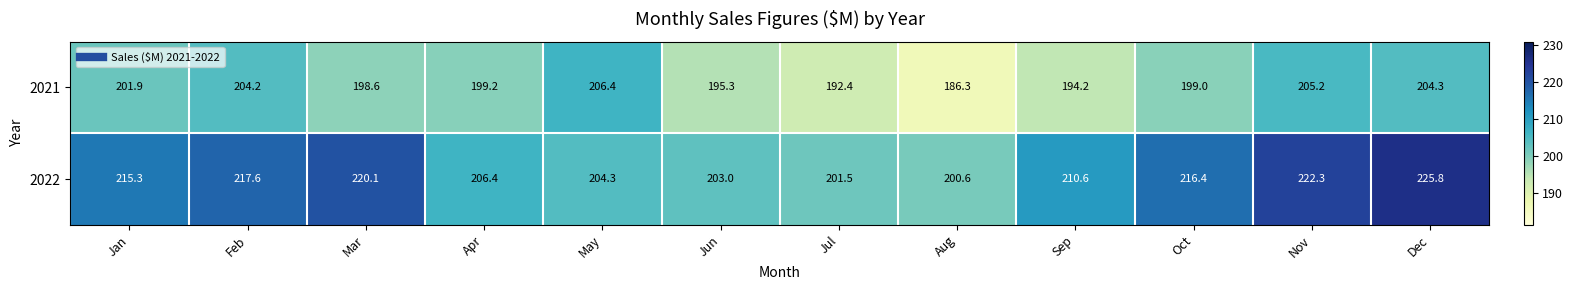

Which series has the widest spread of values?

2022